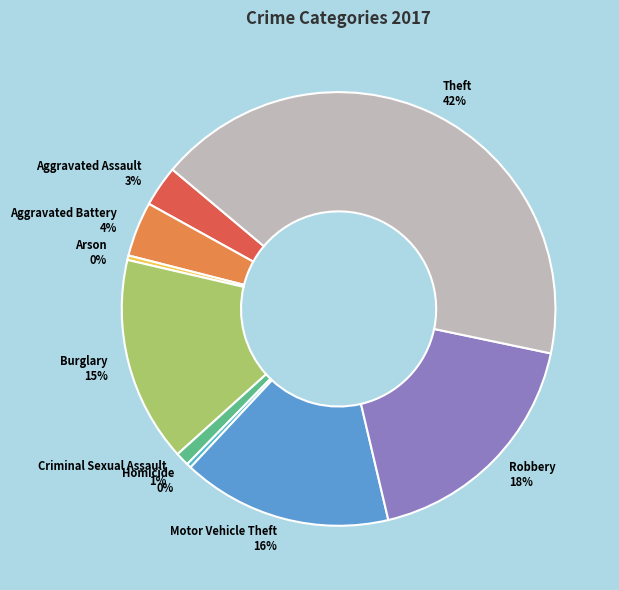

How many segments does this pie chart have?

9